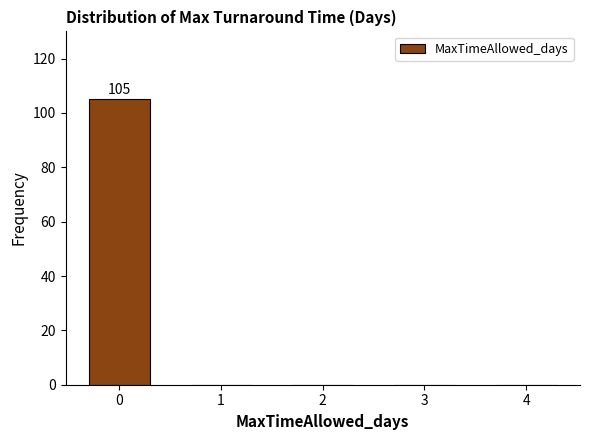

Reading right to left, extract all data points from this chart.

4=0	3=0	2=0	1=0	0=105